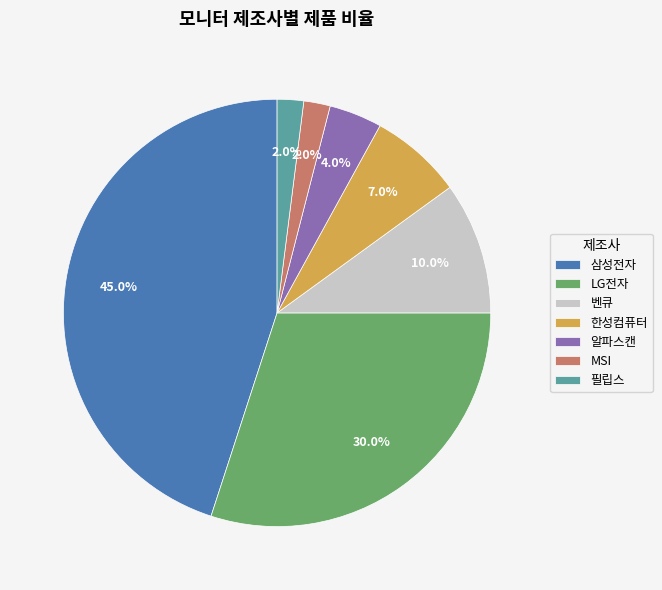

To the nearest percent, what is the average slice percentage?

14%